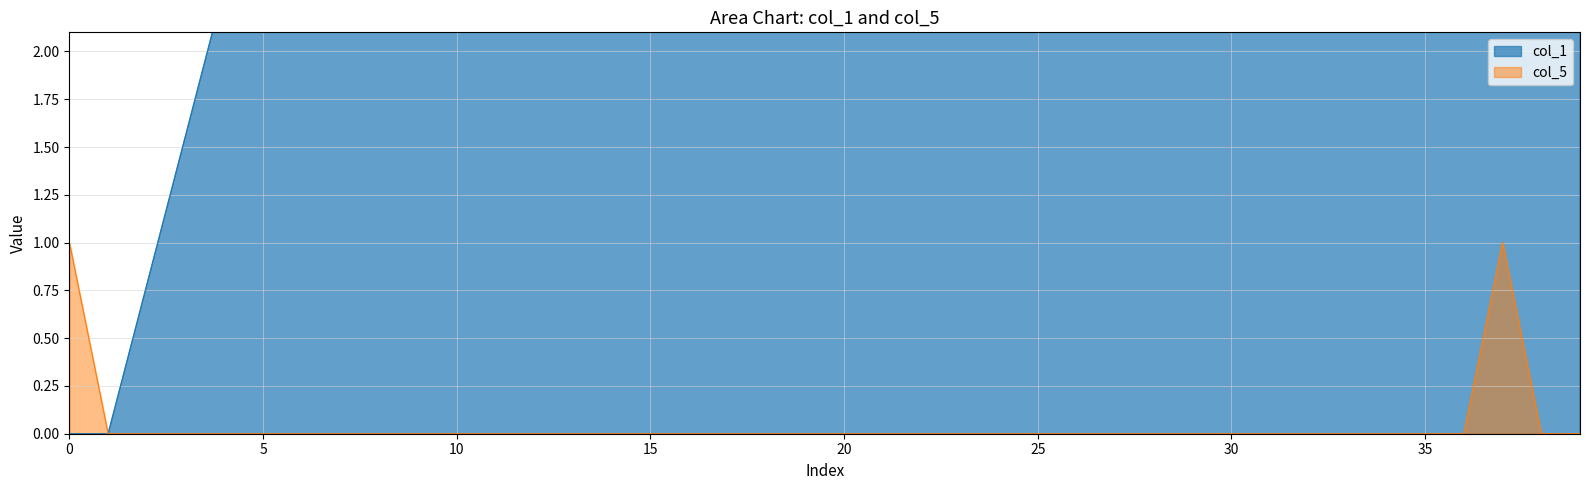

What is the maximum value for col_1?

8.2